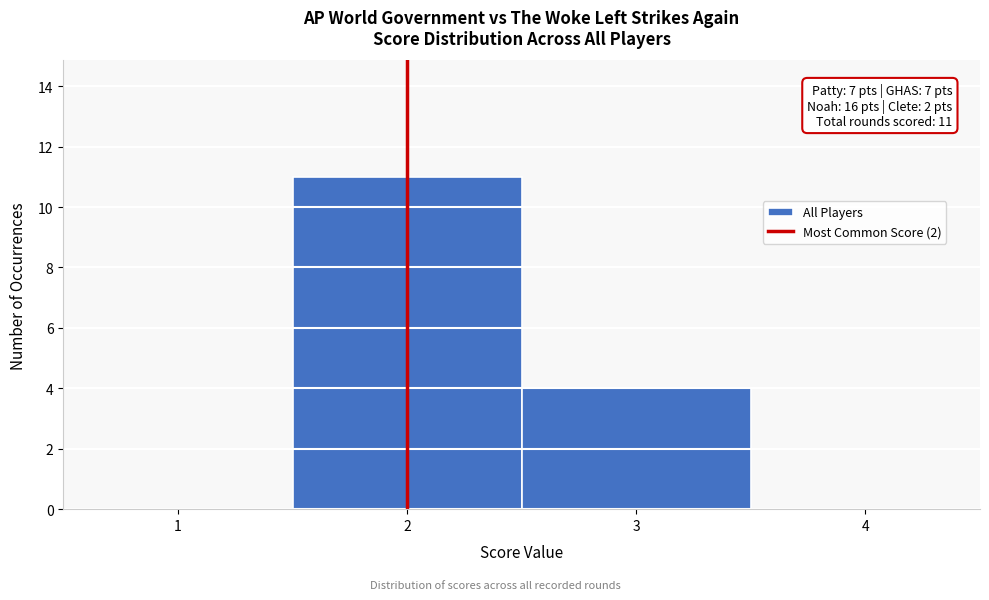

Over which range of the x-axis is the bar tallest?

1.5 to 2.5